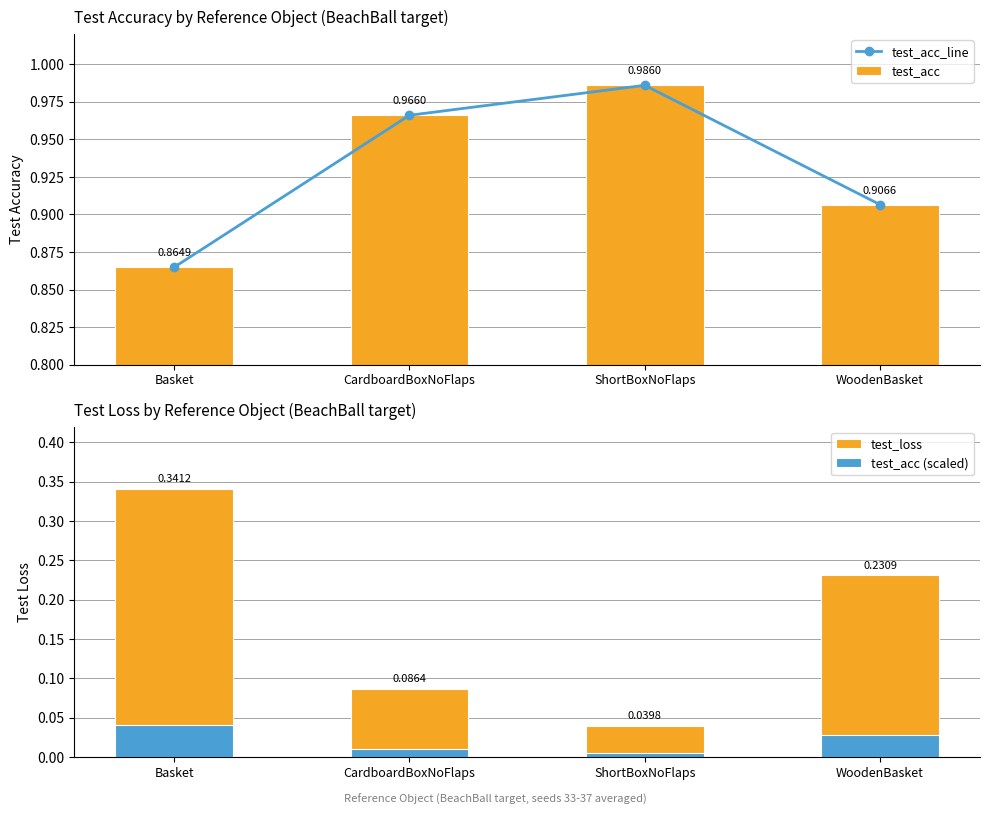

Which series has the largest total across all categories?

test_acc_line